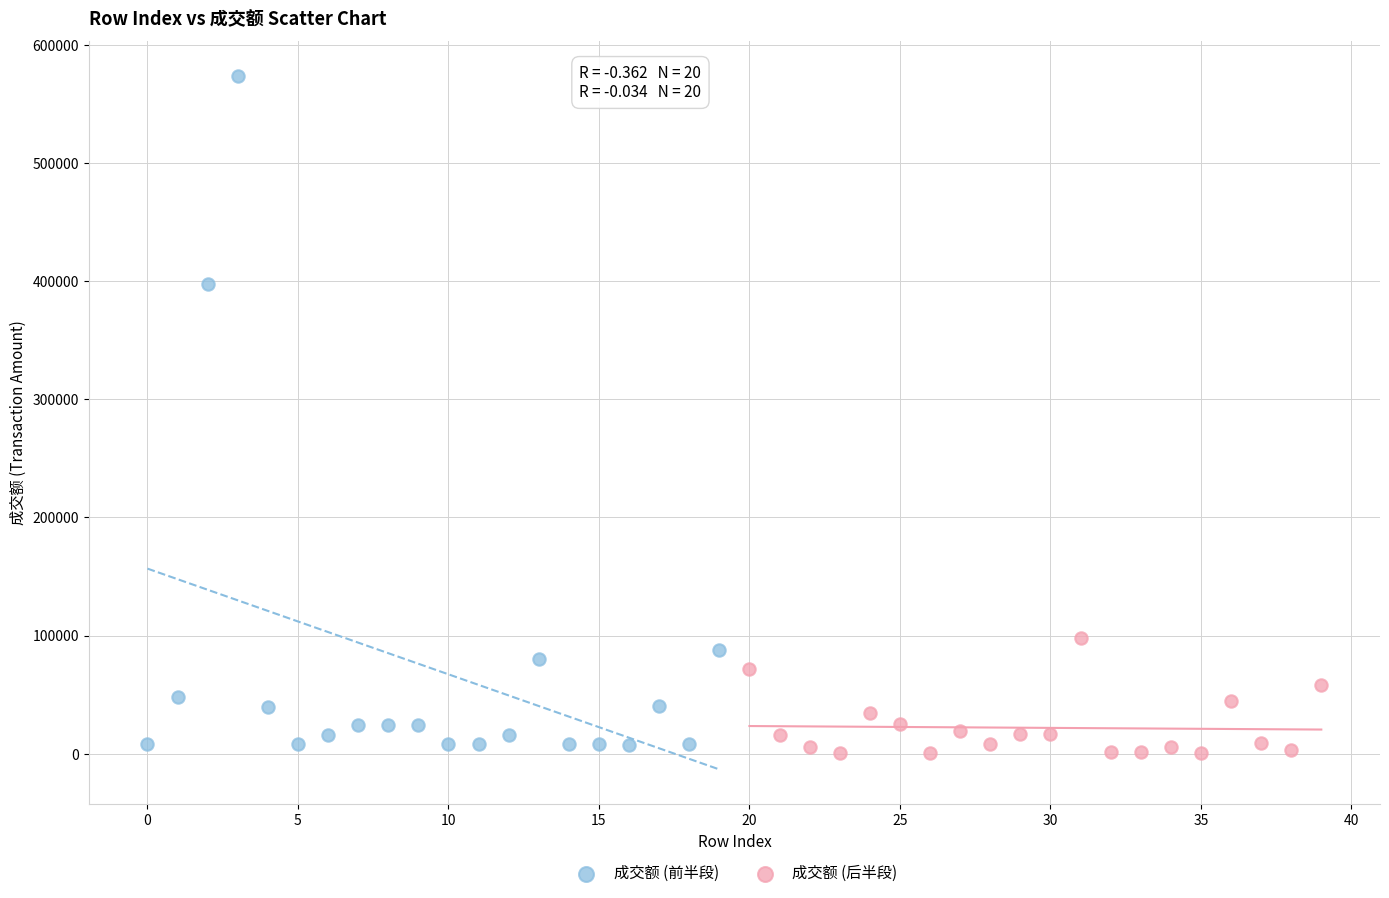

Which series contains the lowest Y value?

成交额 (后半段)